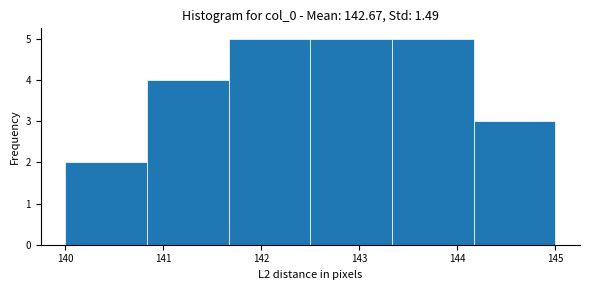

How tall is the bar that spans 140.8 to 141.7 on the x-axis? Neither the bar edges nor the heights are printed on the chart, so give them approximately, as read against the axes.

4